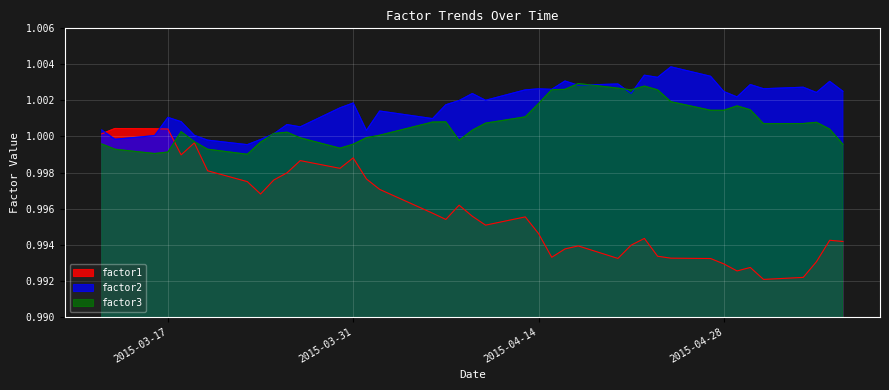

Rank the categories by factor3 value from highest to lowest.

2015-04-17, 2015-04-22, 2015-04-20, 2015-04-16, 2015-04-15, 2015-04-21, 2015-04-23, 2015-04-24, 2015-04-14, 2015-04-29, 2015-04-30, 2015-04-27, 2015-04-28, 2015-04-13, 2015-04-07, 2015-04-06, 2015-05-05, 2015-04-10, 2015-05-04, 2015-05-01, 2015-05-06, 2015-04-09, 2015-03-18, 2015-03-26, 2015-03-25, 2015-04-02, 2015-04-01, 2015-03-27, 2015-04-08, 2015-03-19, 2015-03-24, 2015-03-12, 2015-03-31, 2015-05-07, 2015-03-30, 2015-03-20, 2015-03-13, 2015-03-17, 2015-03-16, 2015-03-23